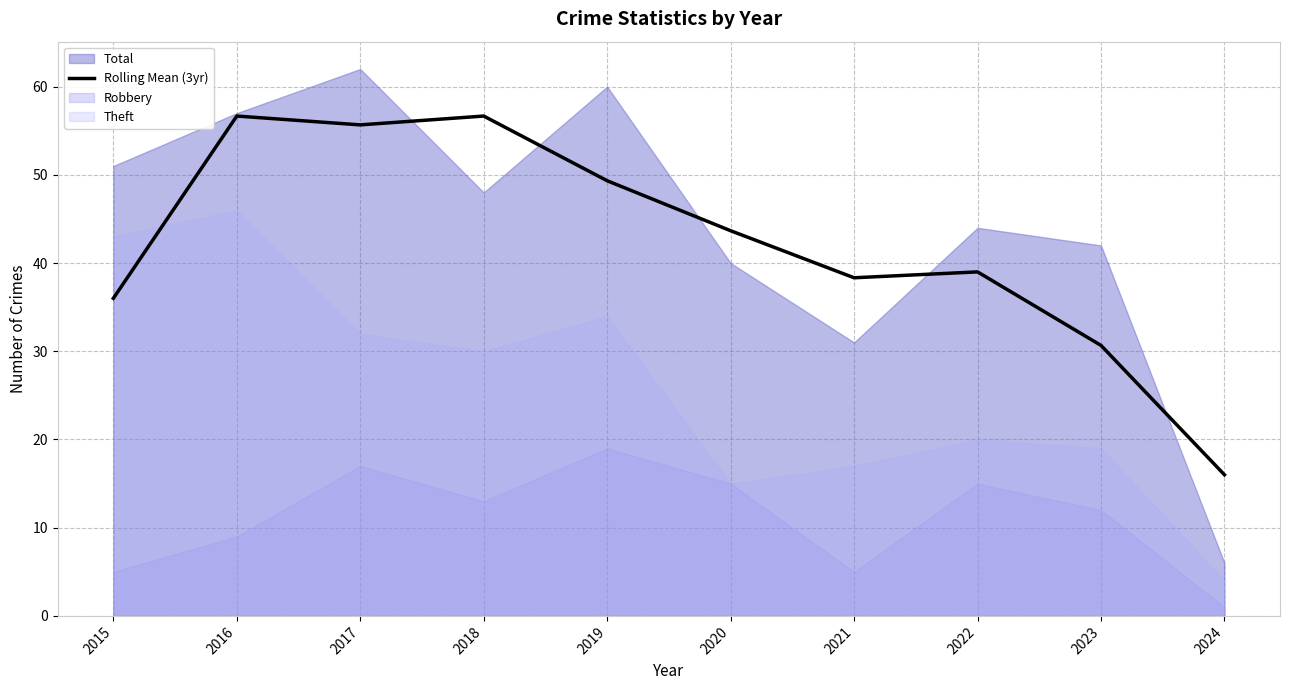

True or false: the data shows 55.7 at 2017.

True